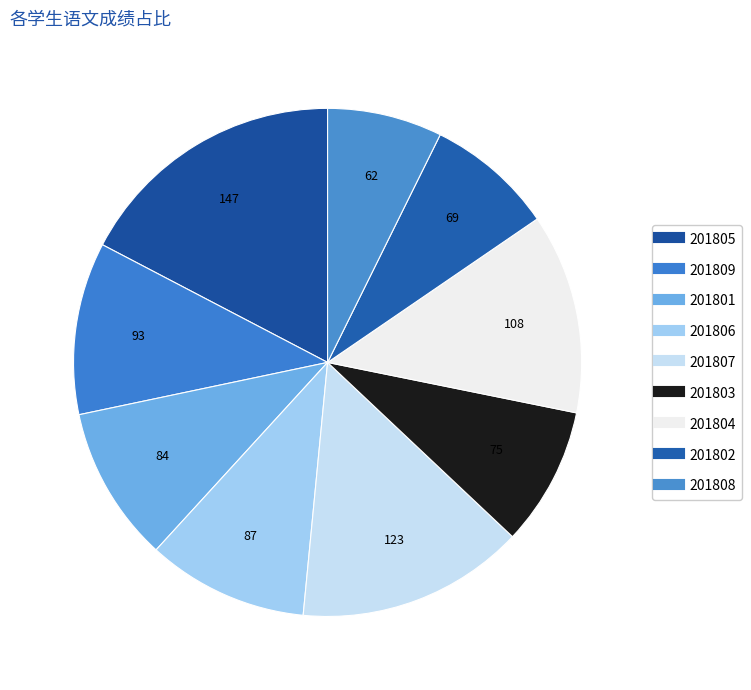

Is there any slice that represents more than half of the pie?

No